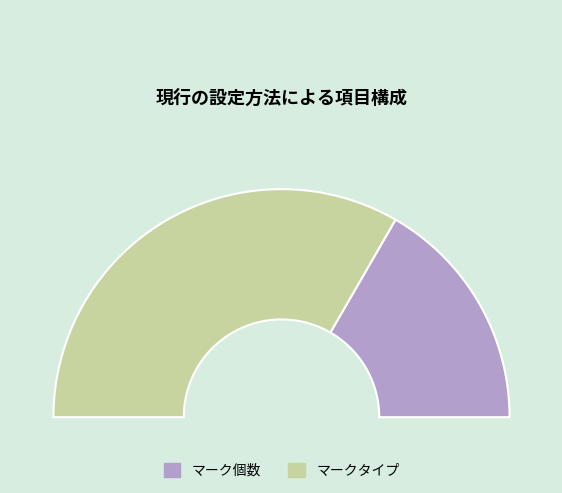

Which category accounts for the majority?

マークタイプ